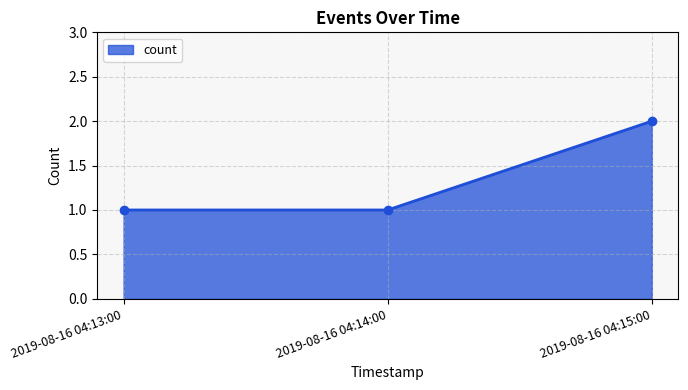

What value does the data have at 2019-08-16 04:14:00?

1